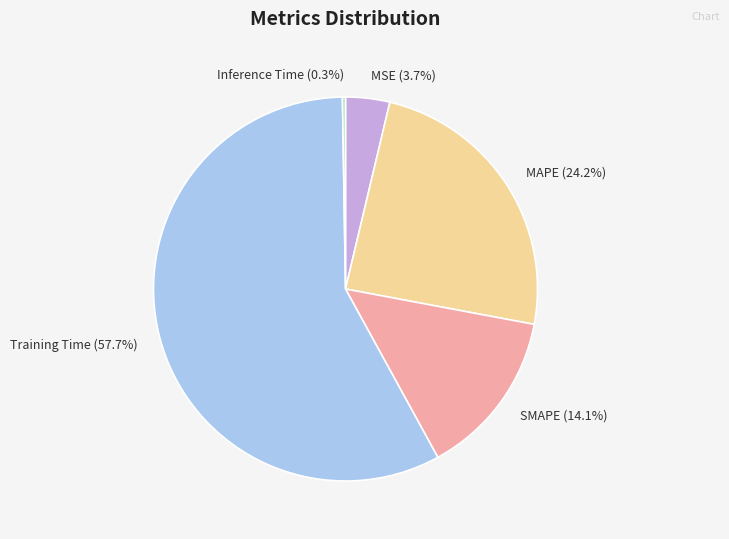

To the nearest percent, what is the combined percentage of MAPE and Training Time?

82%